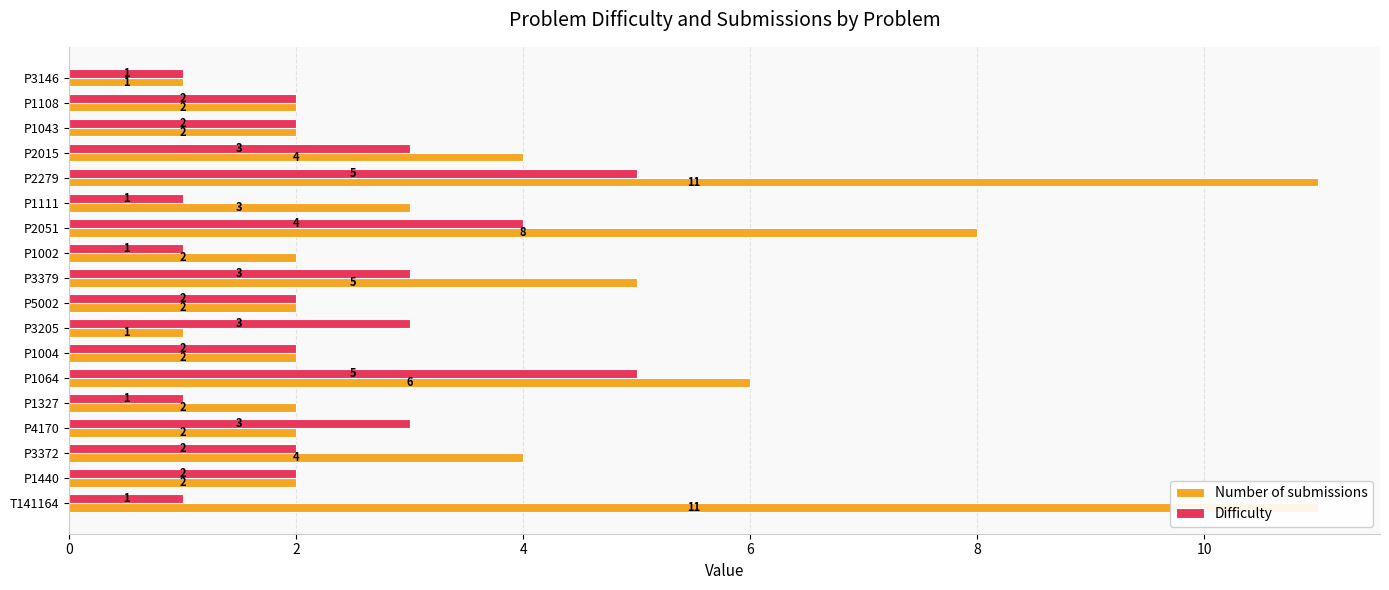

How many bars are there in each group?

2